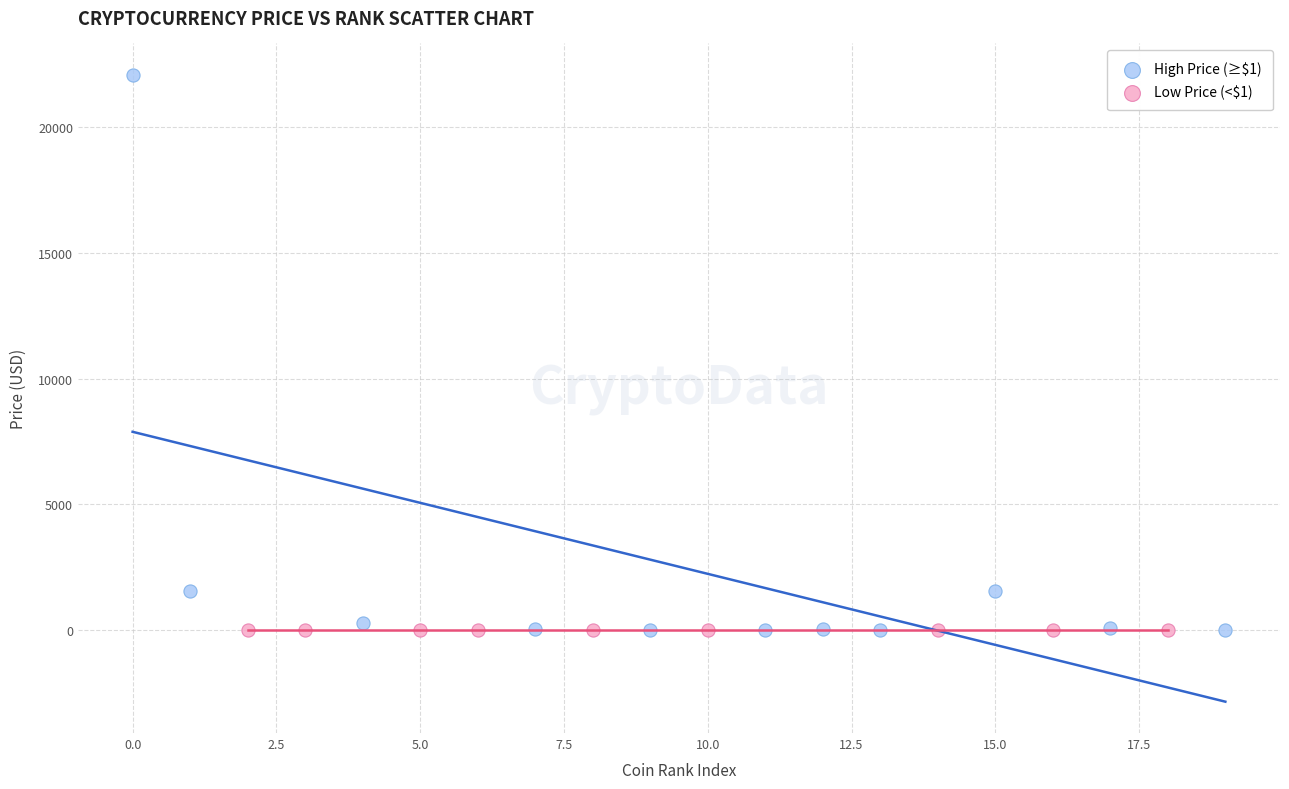

Which series has the largest Y range (max minus min)?

High Price (≥$1)